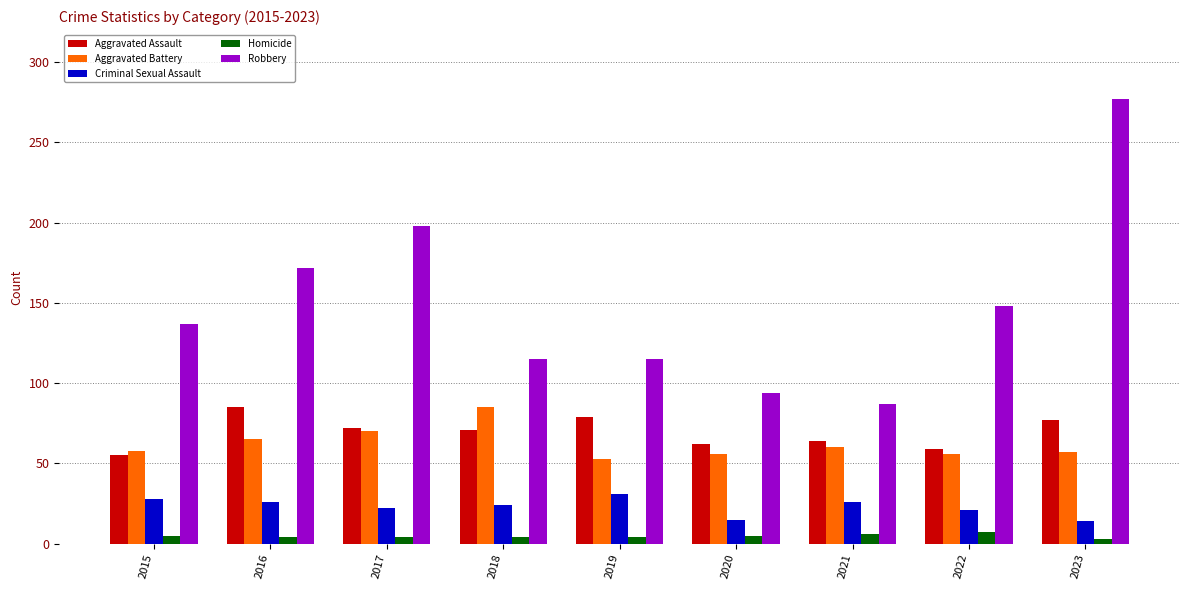

How many groups of bars are there?

9